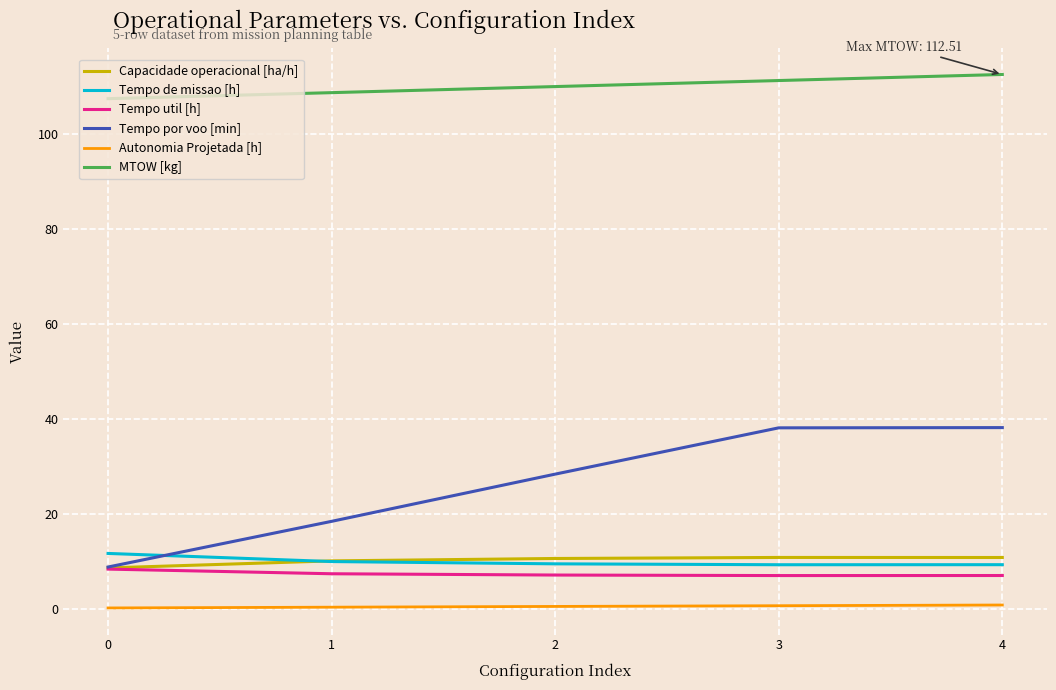

True or false: Tempo util [h] and MTOW [kg] intersect in this chart.

False